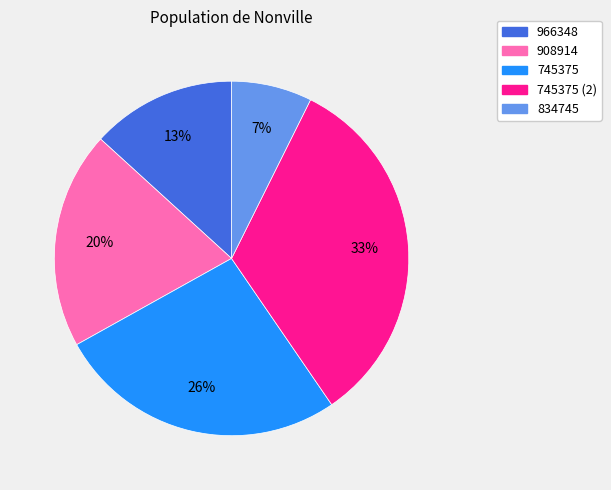

How many slices are in this pie chart?

5